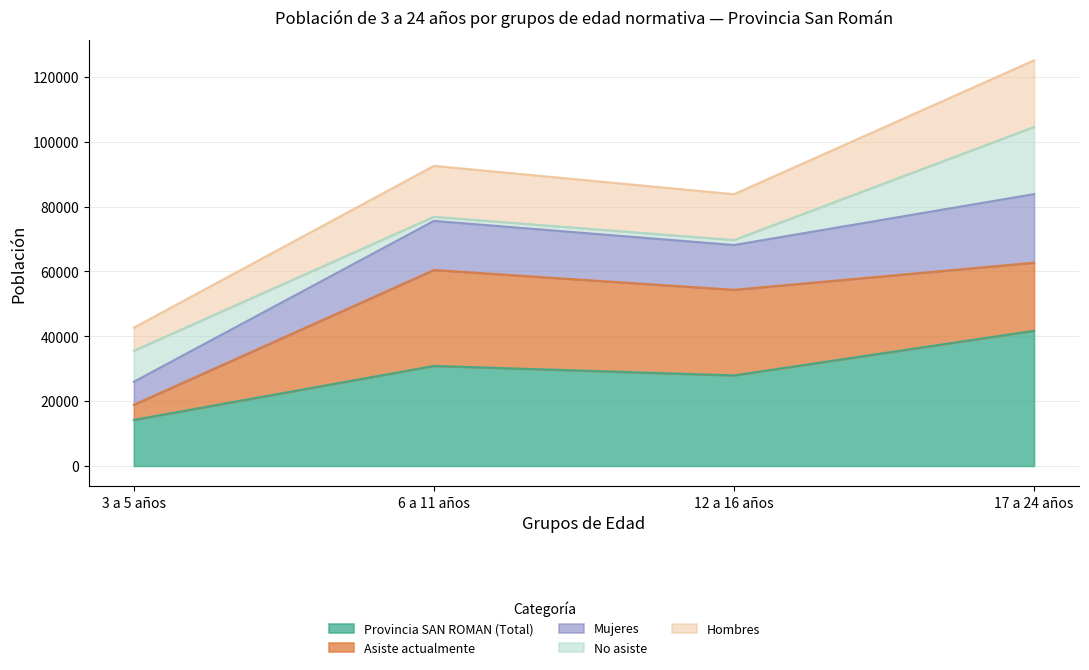

True or false: Provincia SAN ROMAN (Total) and Mujeres intersect in this chart.

False